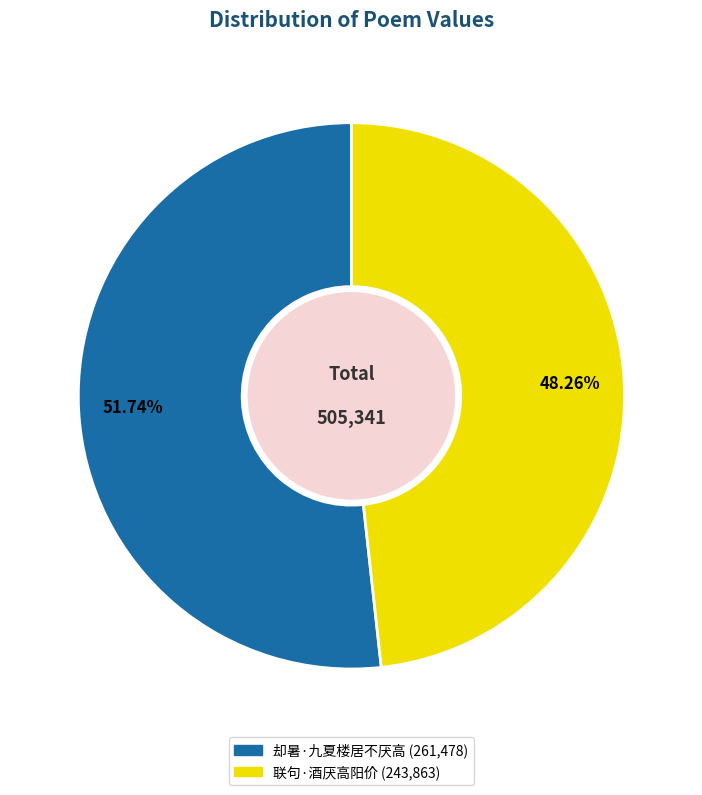

What is the ratio of the value at 却暑·九夏楼居不厌高 to the value at 联句·酒厌高阳价?

1.1